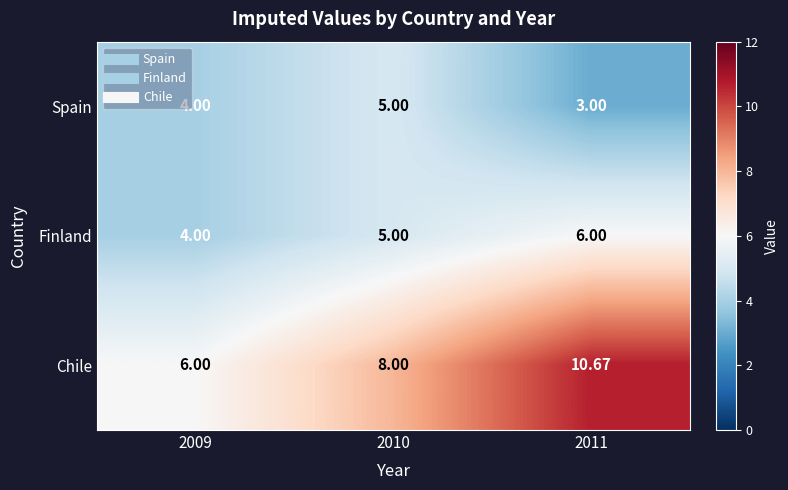

At 2011, list the series in order from smallest to largest.

Spain, Finland, Chile